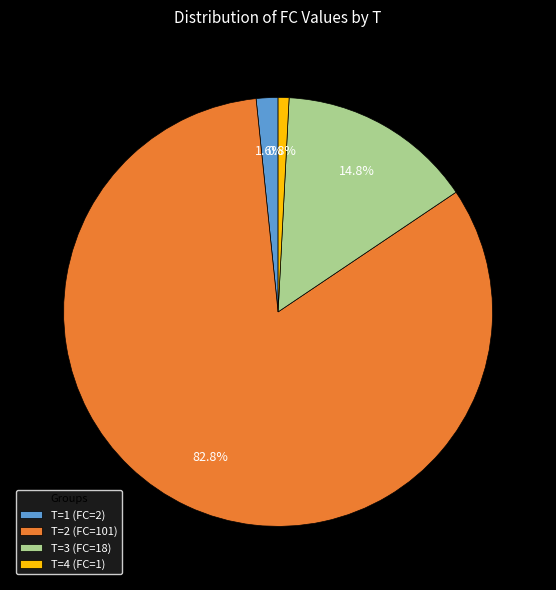

To the nearest percent, what percentage of the pie is T=2 (FC=101)?

83%